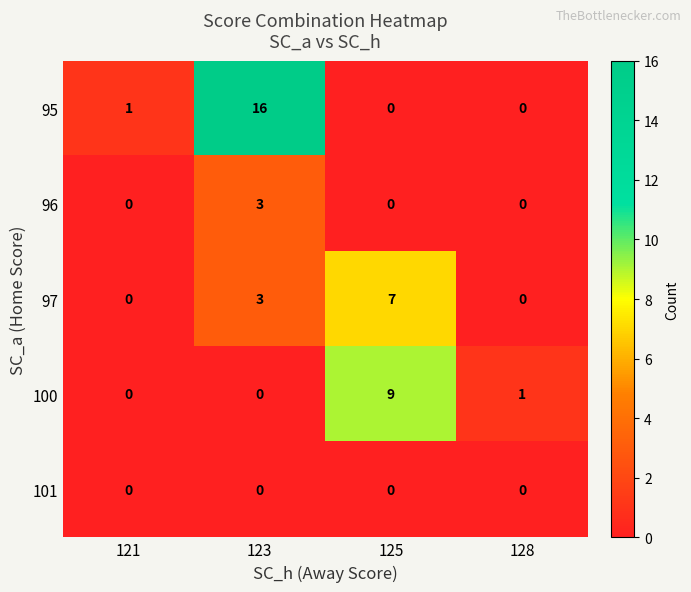

Where is 97 nearest to the value 3?

123